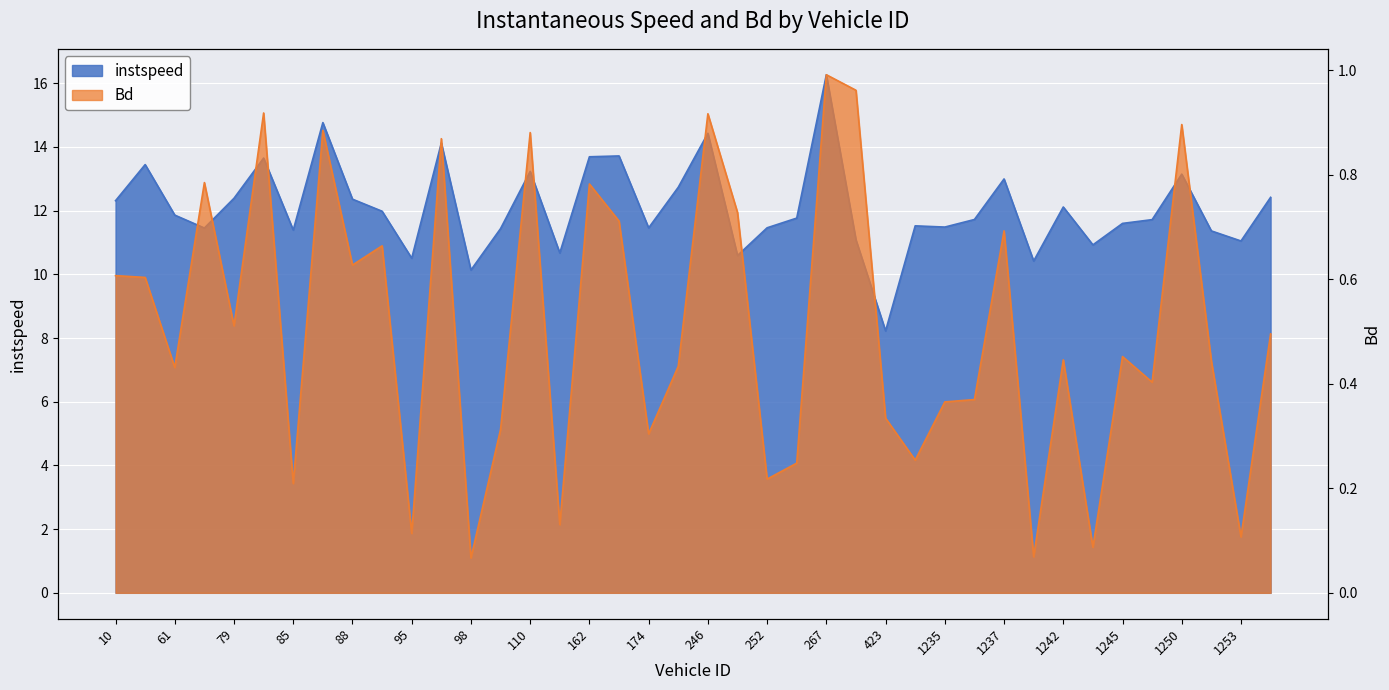

Rank the series by their maximum value, from highest to lowest.

instspeed, Bd